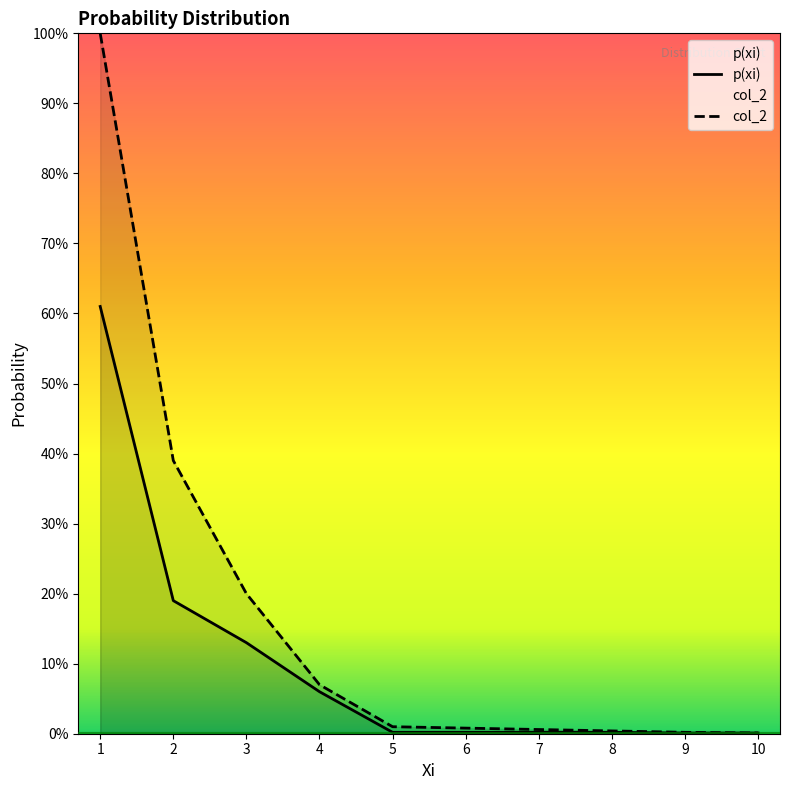

What is the difference between the second highest and minimum values in the p(xi) series?

0.2